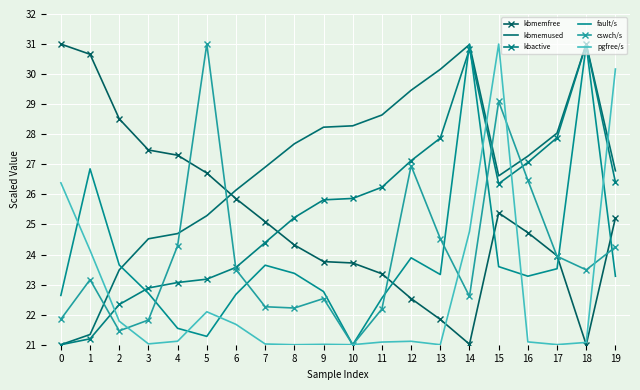

Is the value of fault/s at 14 greater than the value of kbactive at 19?

Yes